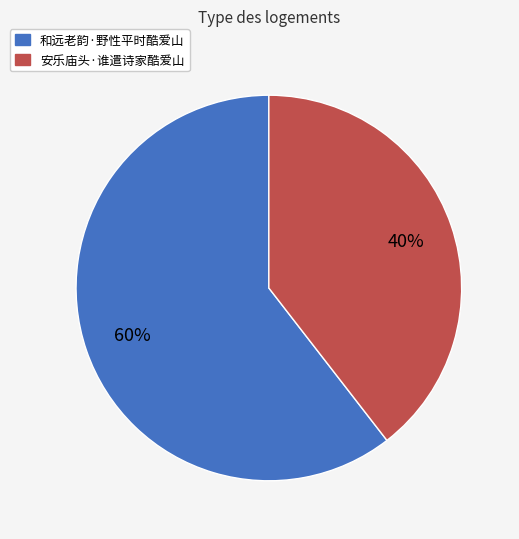

To the nearest percent, what percentage of the pie is 和远老韵·野性平时酷爱山?

60%